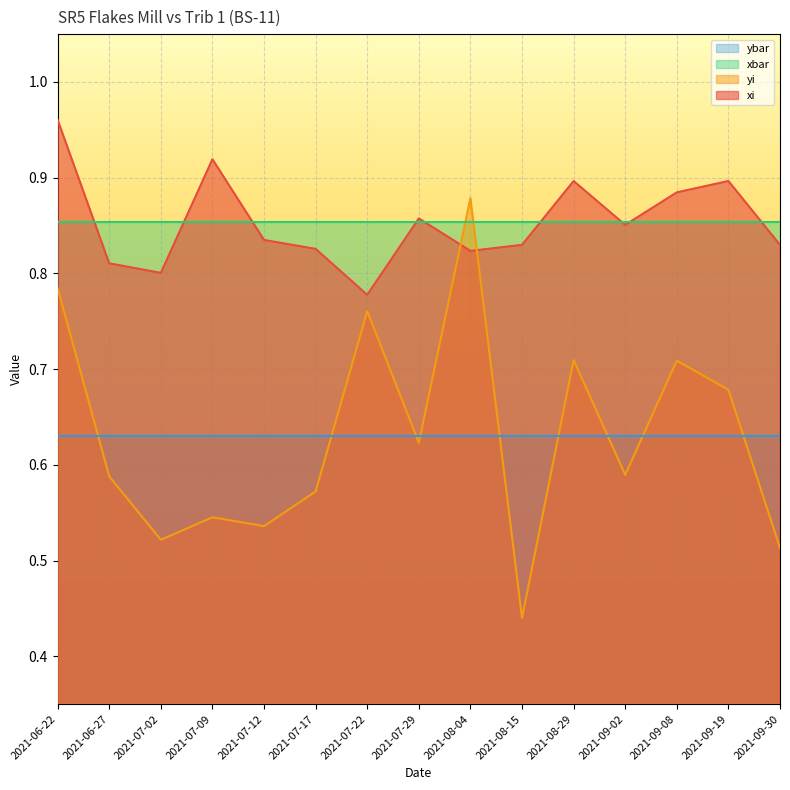

What value does the yi series have at 2021-07-29?

0.6